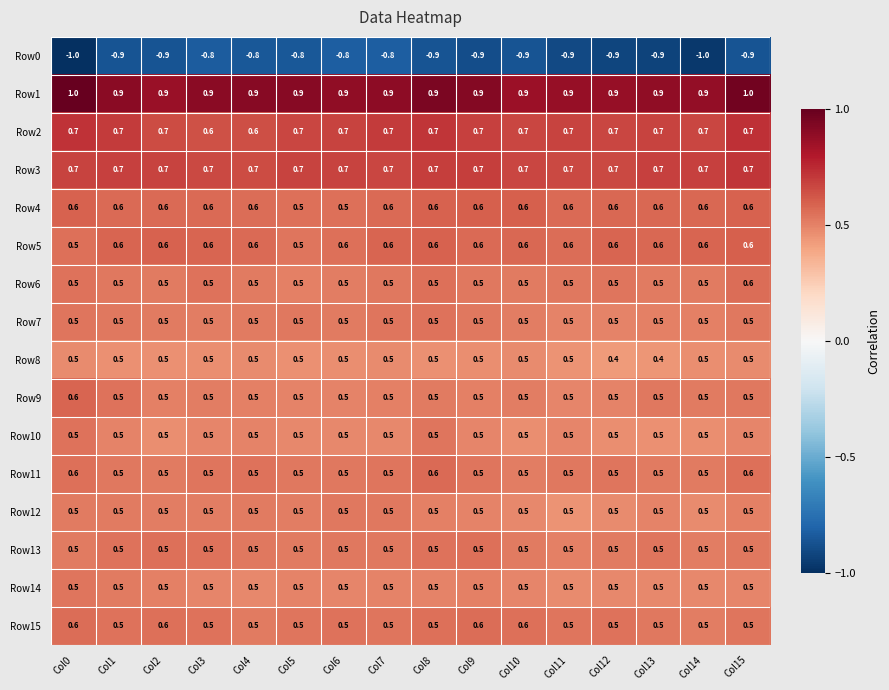

What is the greatest value displayed?

1.0